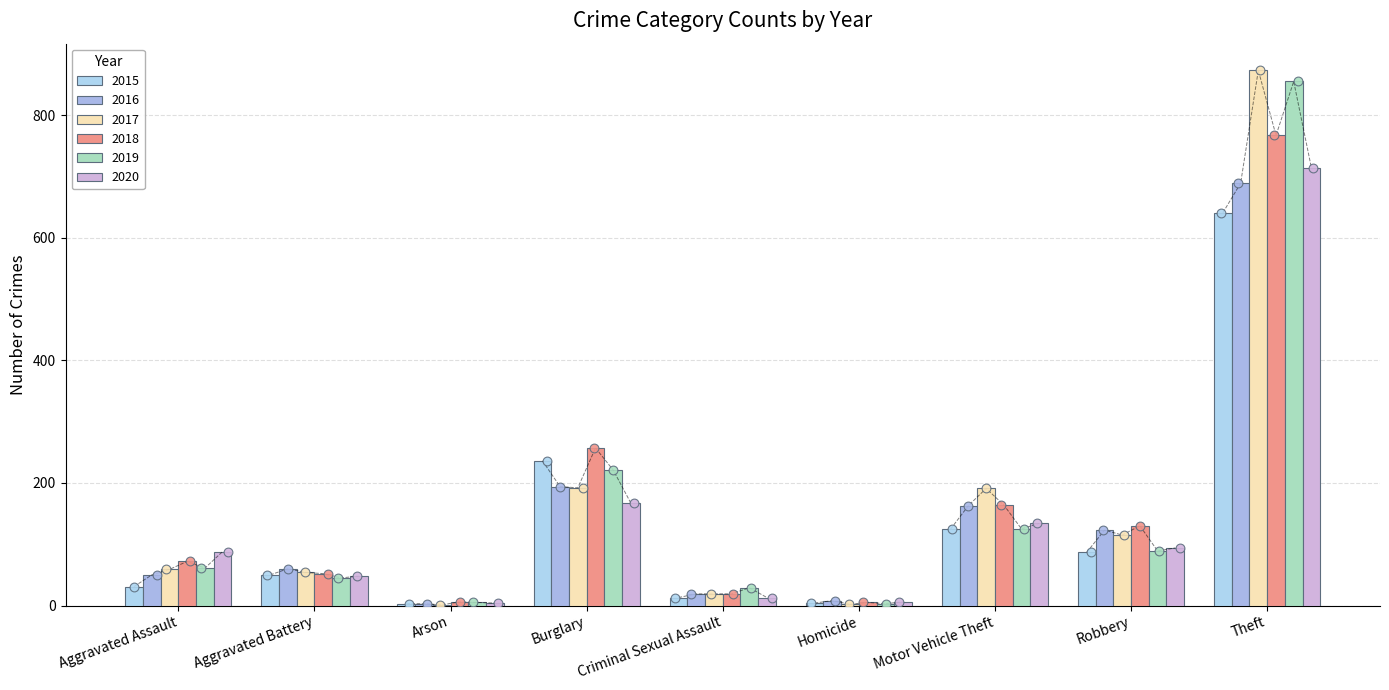

Which series contains the lowest Y value?

2017